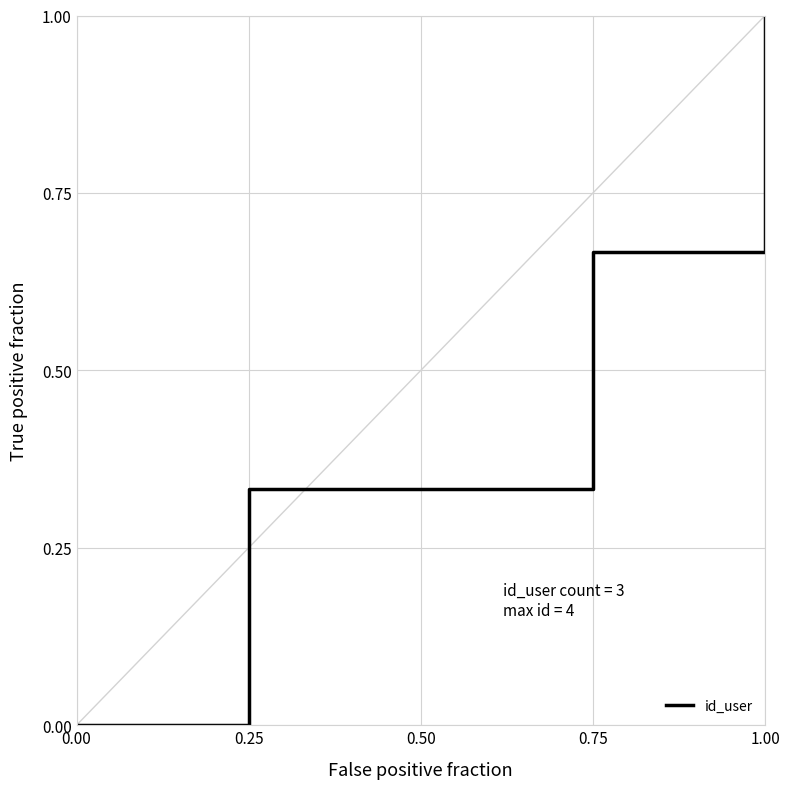

True or false: the data shows 1.1 at 0.75.

False